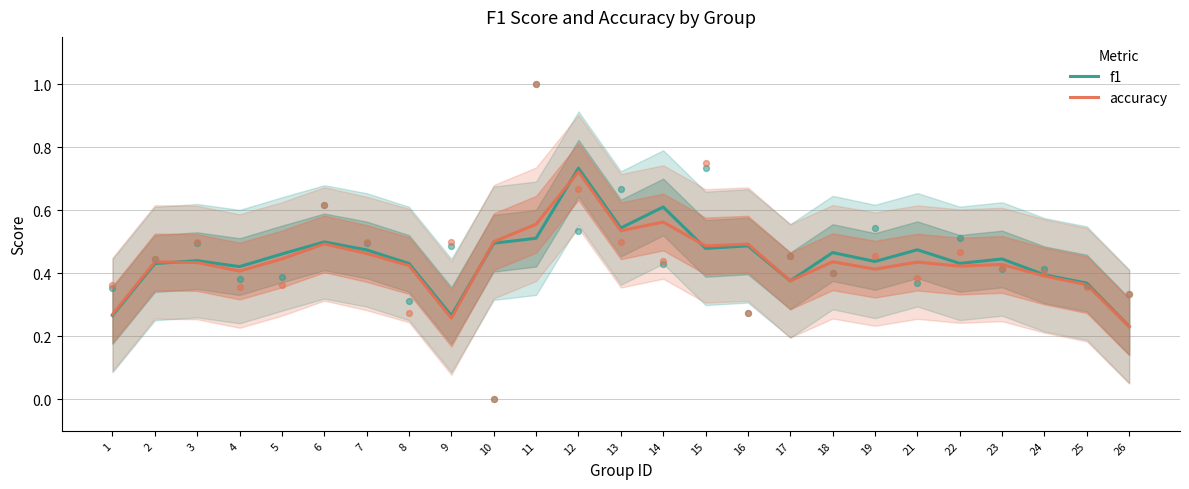

Is the value of f1 at 4 greater than the value of accuracy at 6?

No